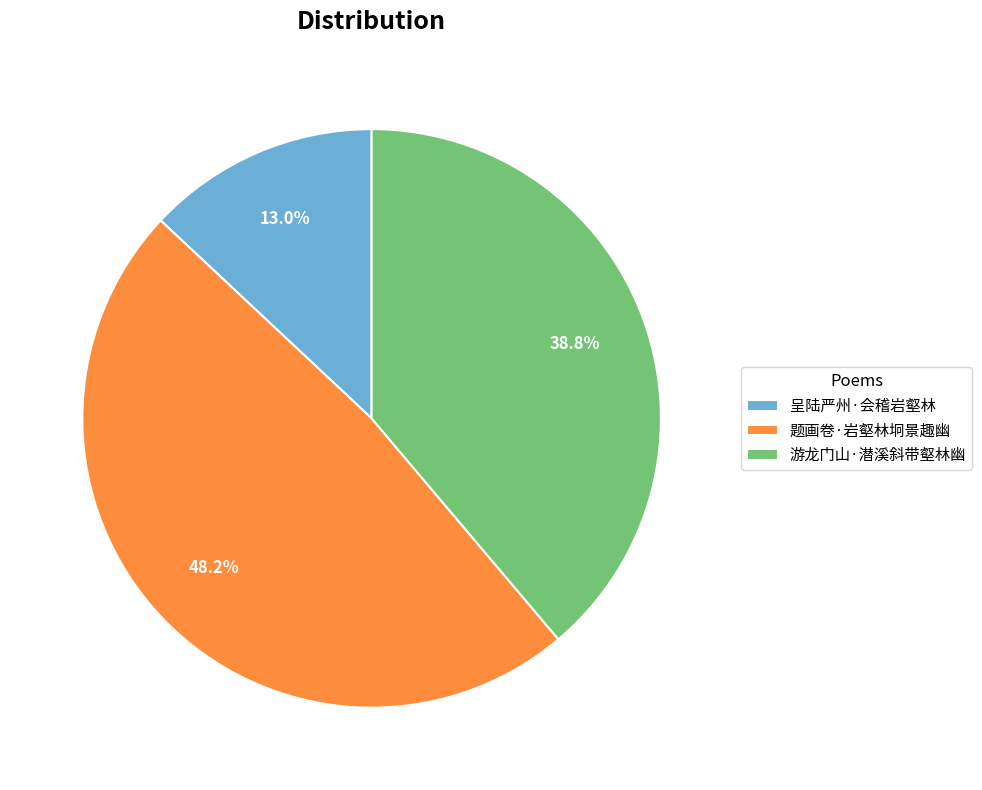

Rank the categories by value from highest to lowest.

题画卷·岩壑林坰景趣幽, 游龙门山·潜溪斜带壑林幽, 呈陆严州·会稽岩壑林